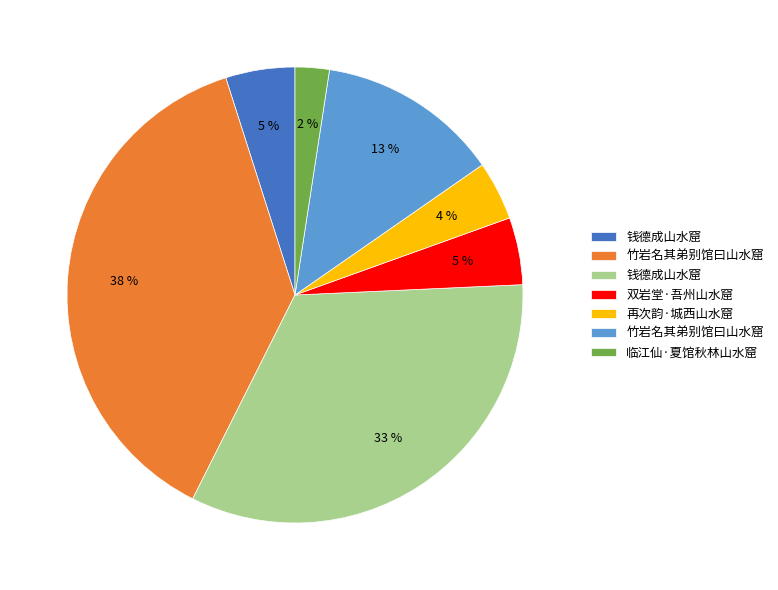

Is there any slice that represents more than half of the pie?

No